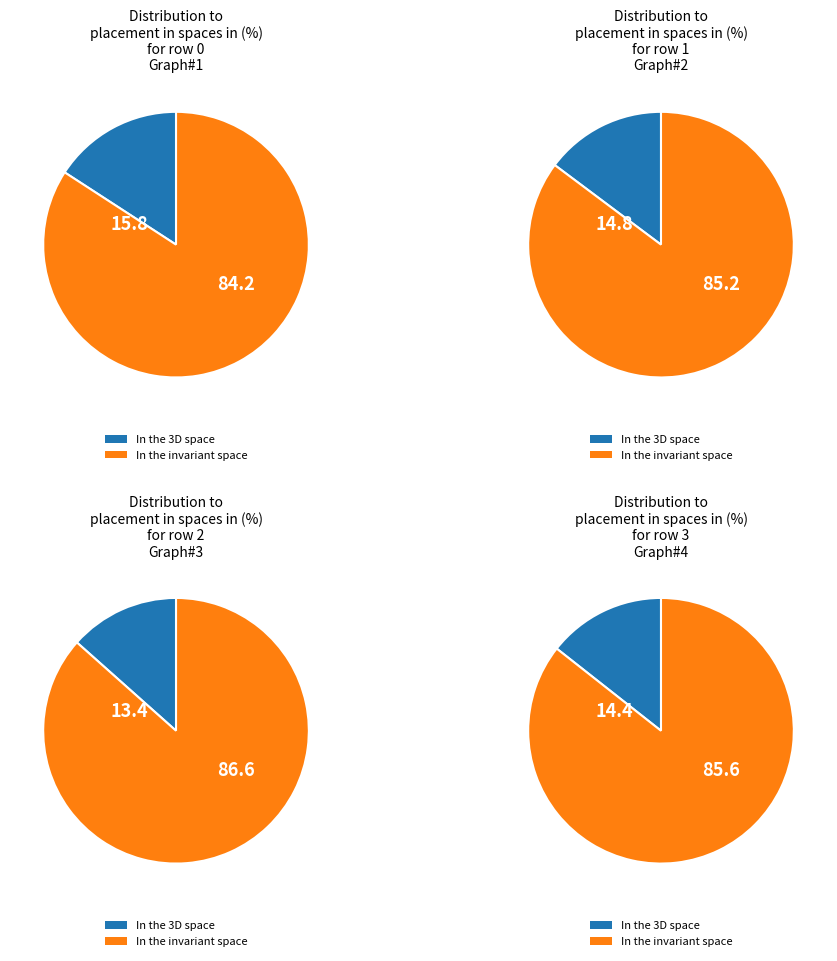

True or false: 1 accounts for 15% of the total.

True